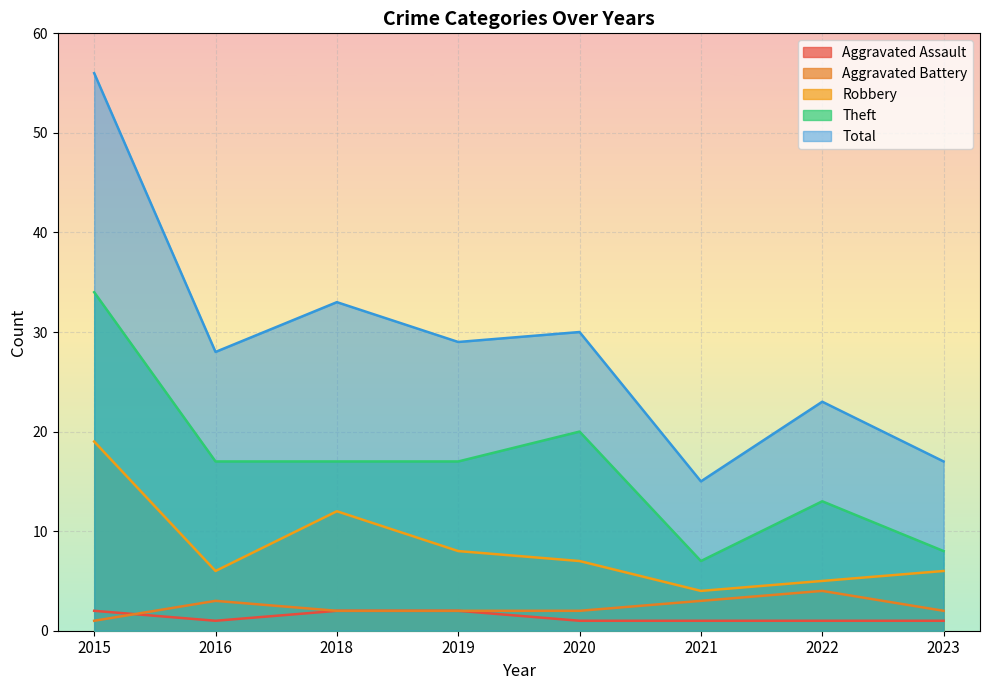

List the series in order of their peak value, lowest first.

Aggravated Assault, Aggravated Battery, Robbery, Theft, Total